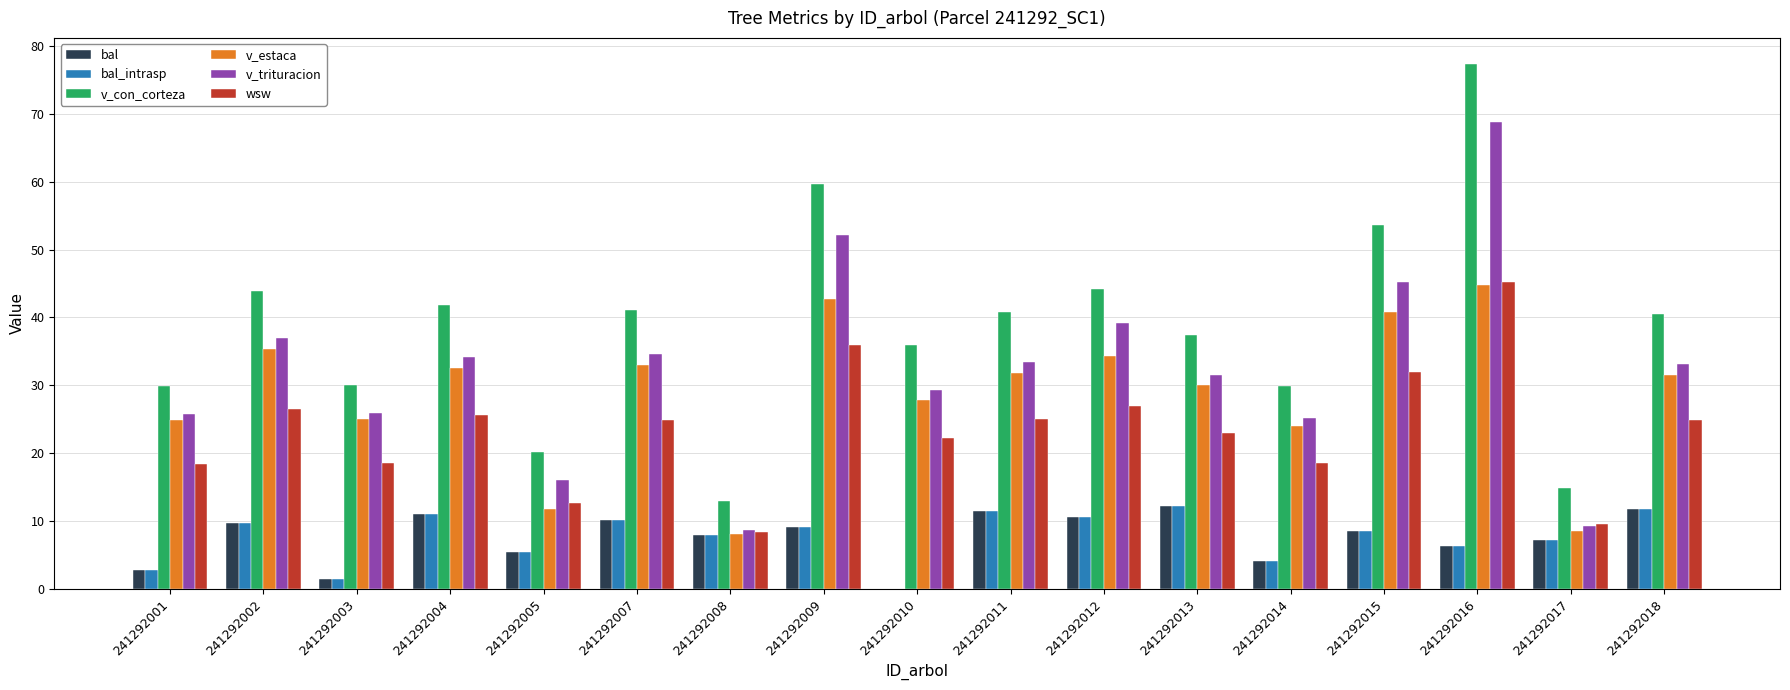

What is the average value of the v_con_corteza series?

38.5